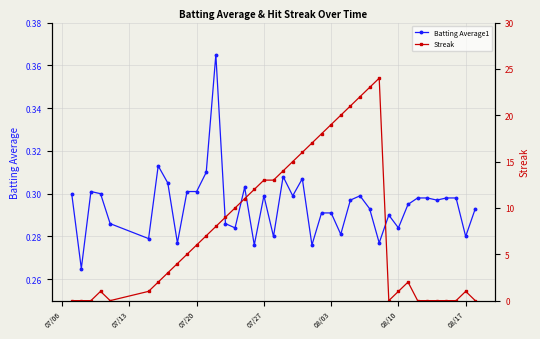

True or false: Batting Average1 has more than 2 points higher than both neighbors.

True